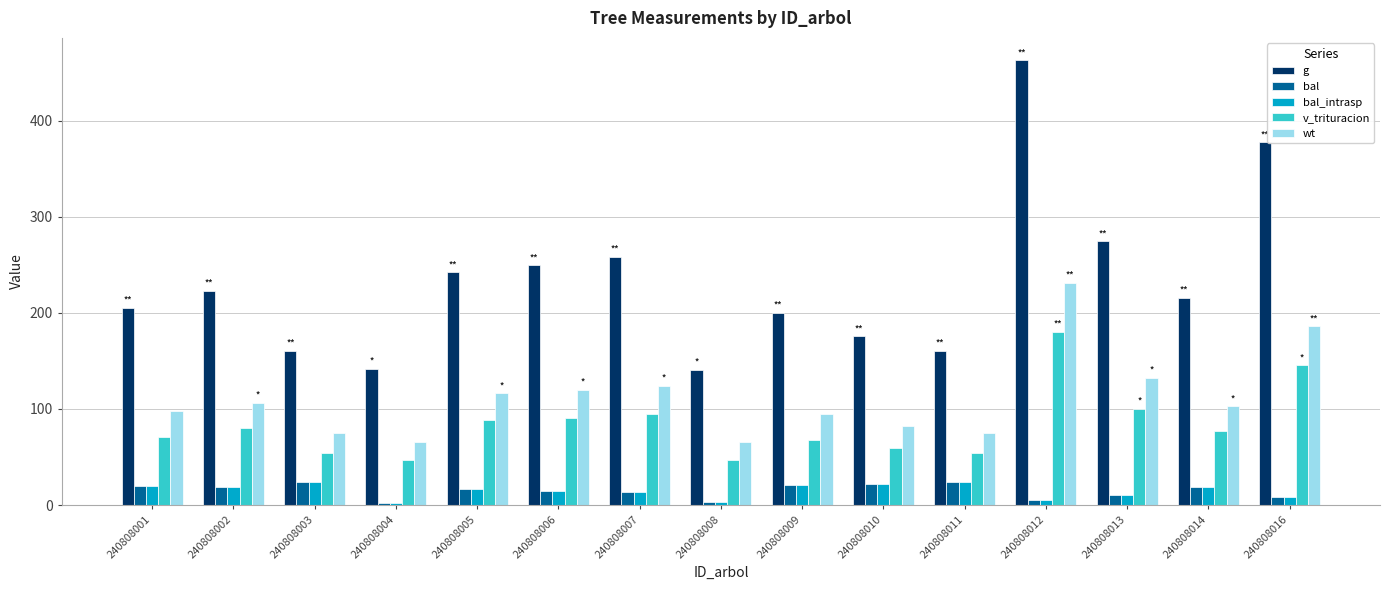

What is the sum of the bal values at 240808011 and 240808007?

37.2